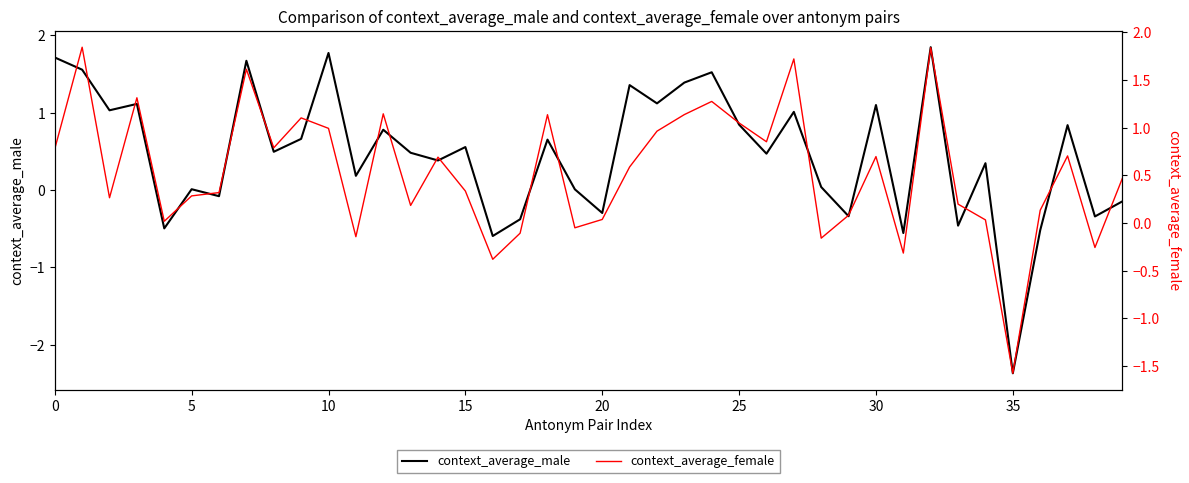

How many lines are shown in the chart?

2